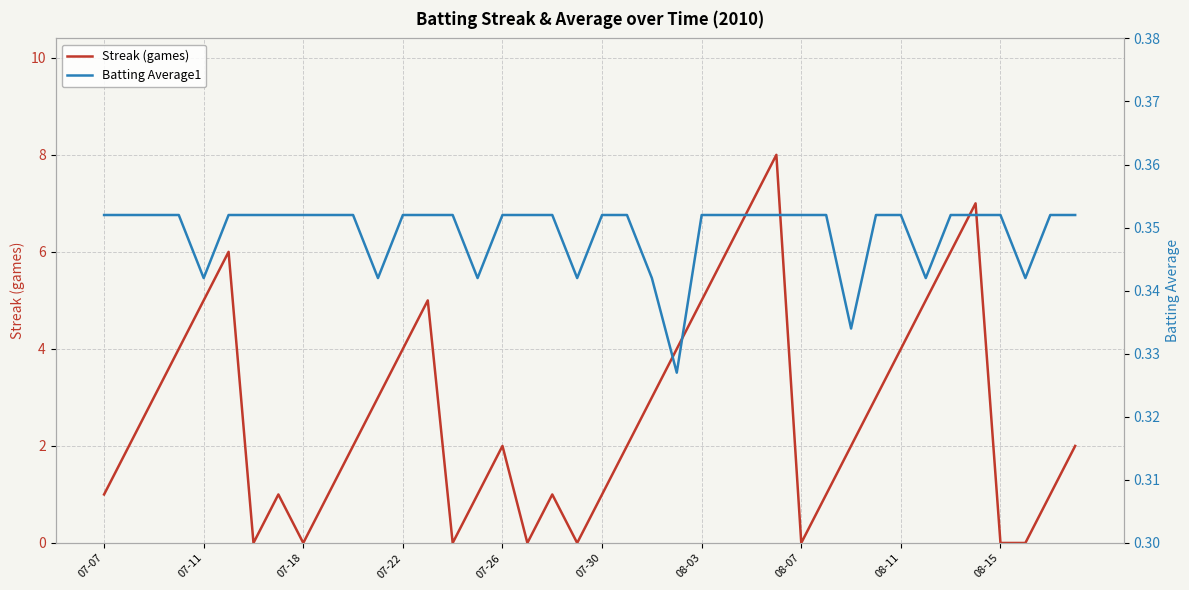

The value of Streak (games) at 07-07 is 1. True or false?

True